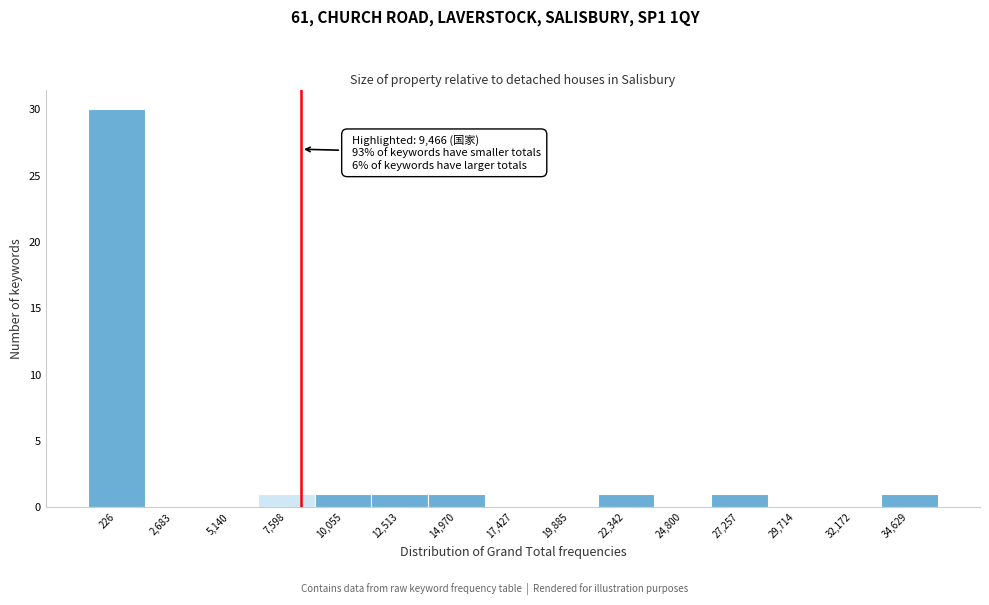

Reading right to left, what are all the values shown in this chart?

34,629=1	32,172=0	29,714=0	27,257=1	24,800=0	22,342=1	19,885=0	17,427=0	14,970=1	12,513=1	10,055=1	7,598=1	5,140=0	2,683=0	226=30